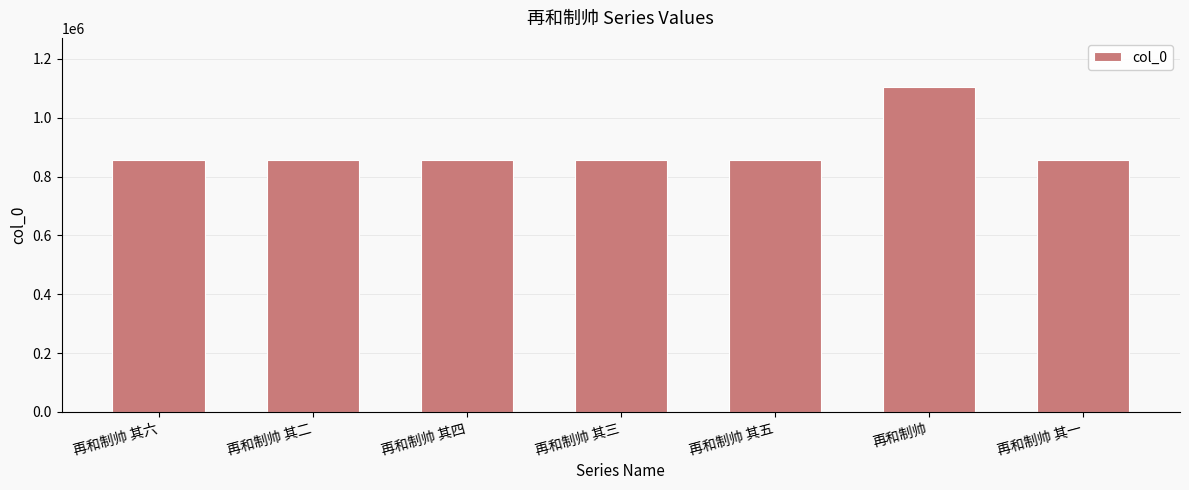

How many distinct data groups are displayed?

1